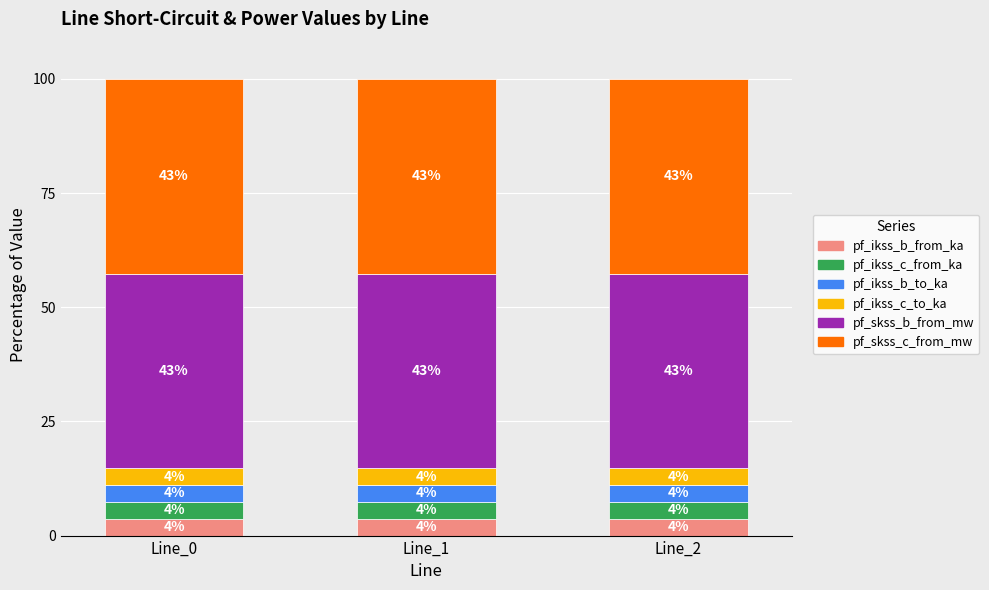

What are all the series names shown in the legend?

pf_ikss_b_from_ka, pf_ikss_c_from_ka, pf_ikss_b_to_ka, pf_ikss_c_to_ka, pf_skss_b_from_mw, pf_skss_c_from_mw